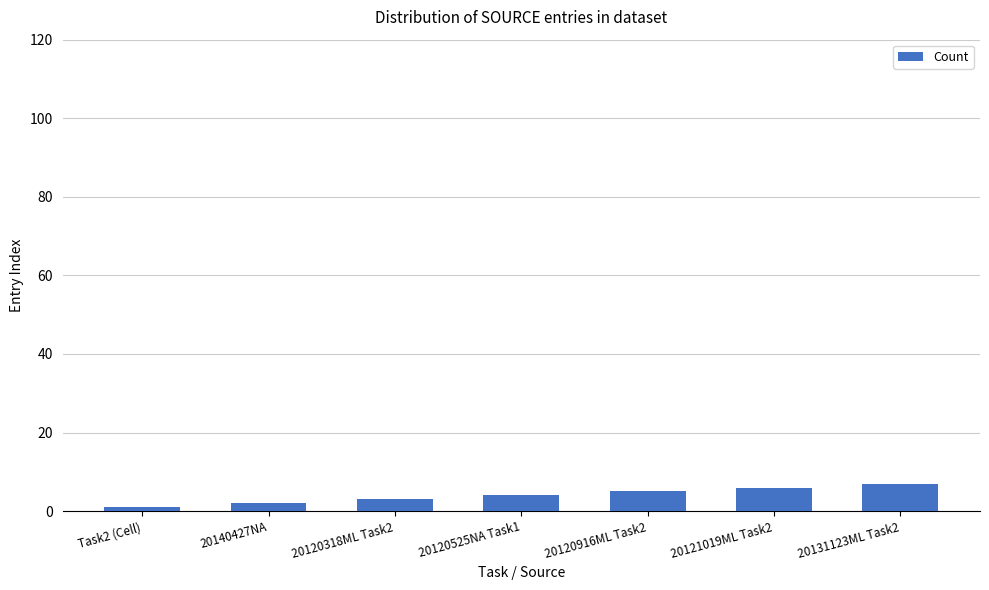

What is the difference between the second highest and minimum values?

5